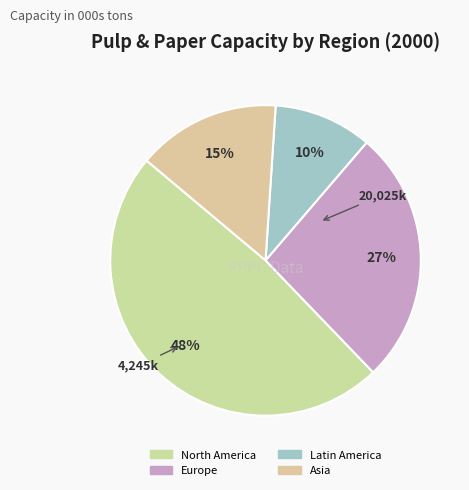

How many slices are in this pie chart?

4